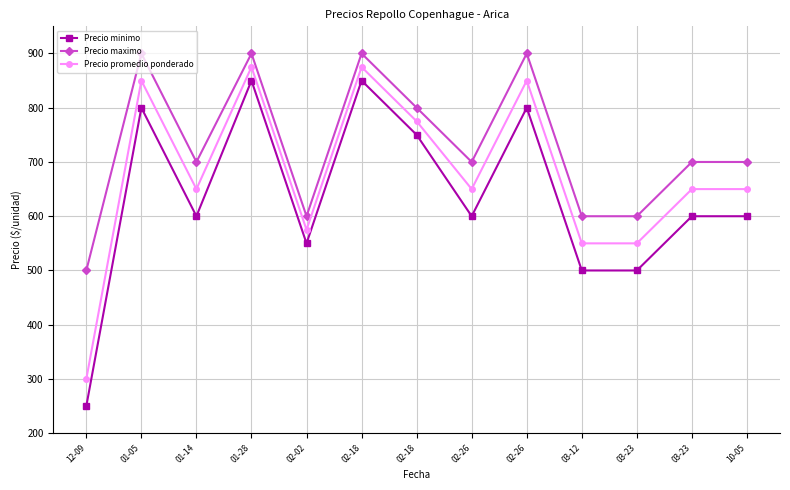

Is this an area chart (filled region under the line)?

No